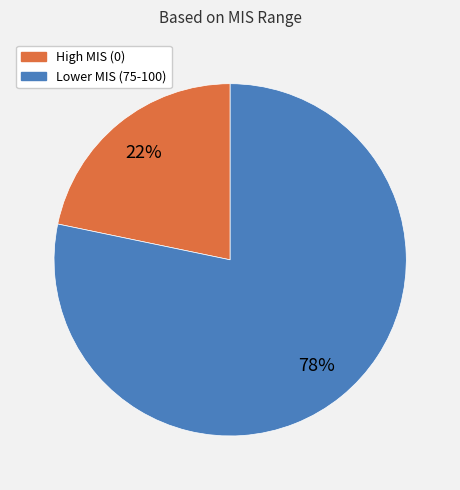

Between High MIS (0) and Lower MIS (75-100), which is larger?

Lower MIS (75-100)